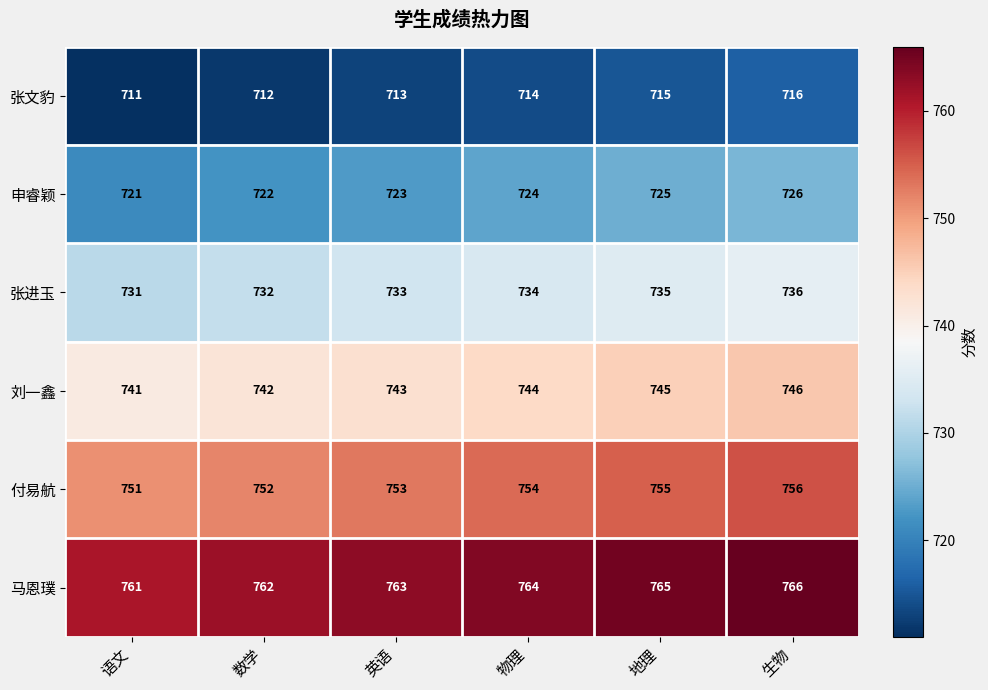

What is the maximum value shown in the chart?

766